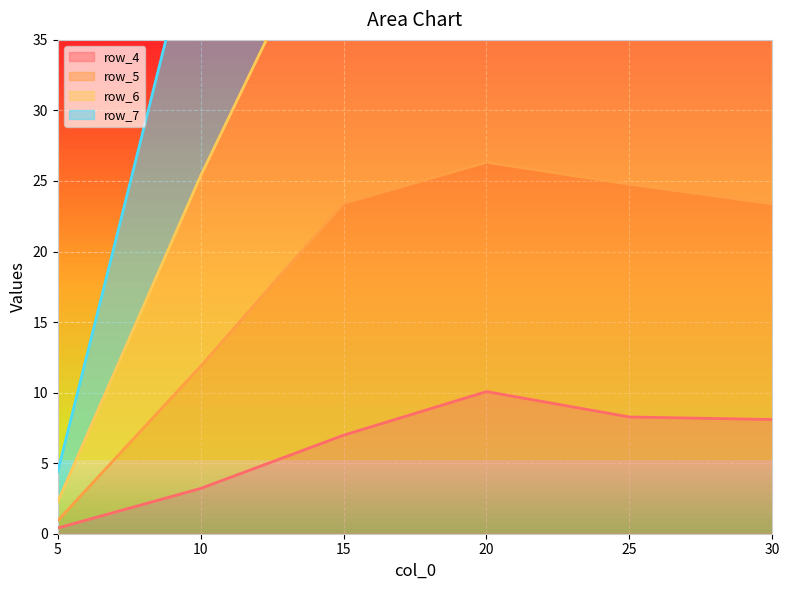

The value of row_6 at 30.0 is 75.9. True or false?

True